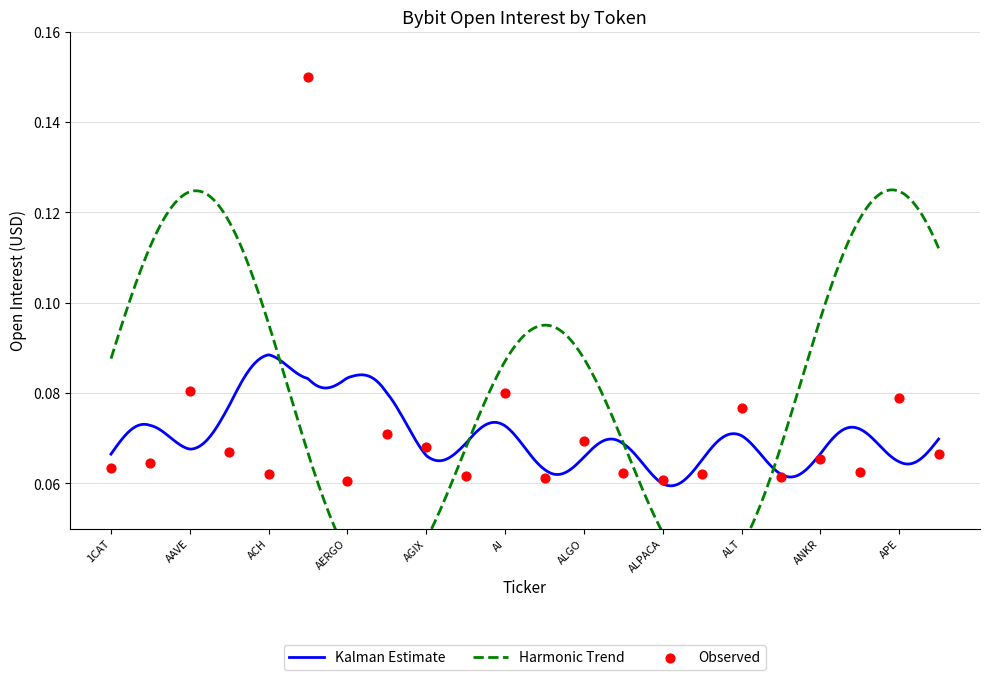

Between ANT and AGIX, which is larger?

AGIX